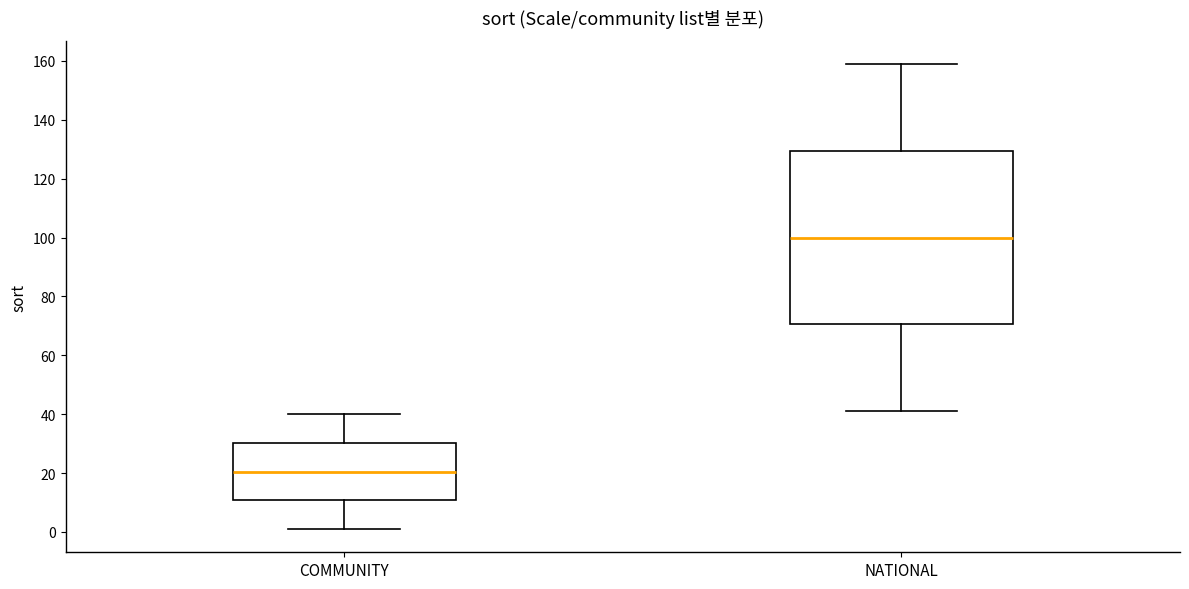

Which box's median line is the lowest?

COMMUNITY